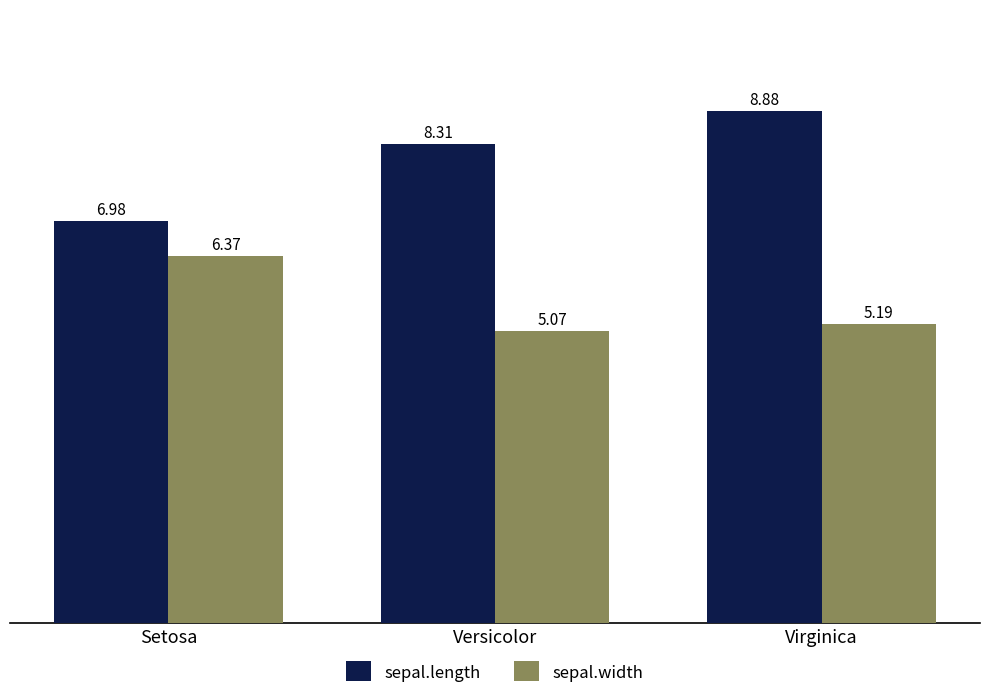

At Setosa, list the series in order from largest to smallest.

sepal.length, sepal.width